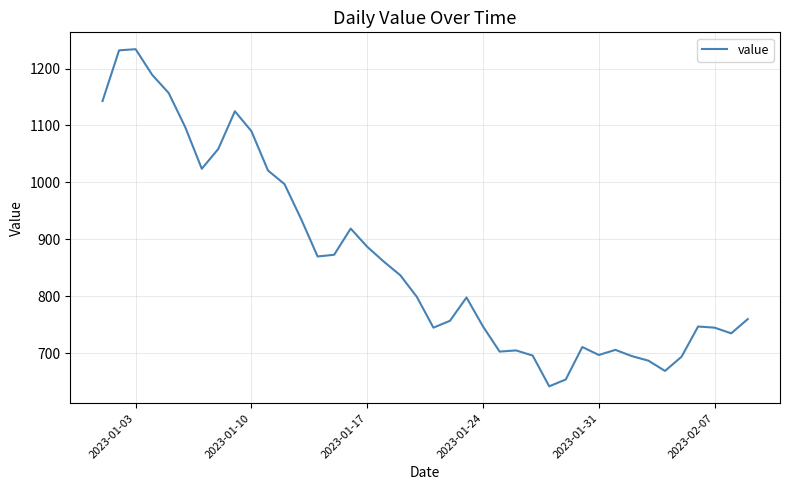

What is the difference between the maximum and minimum values?

592